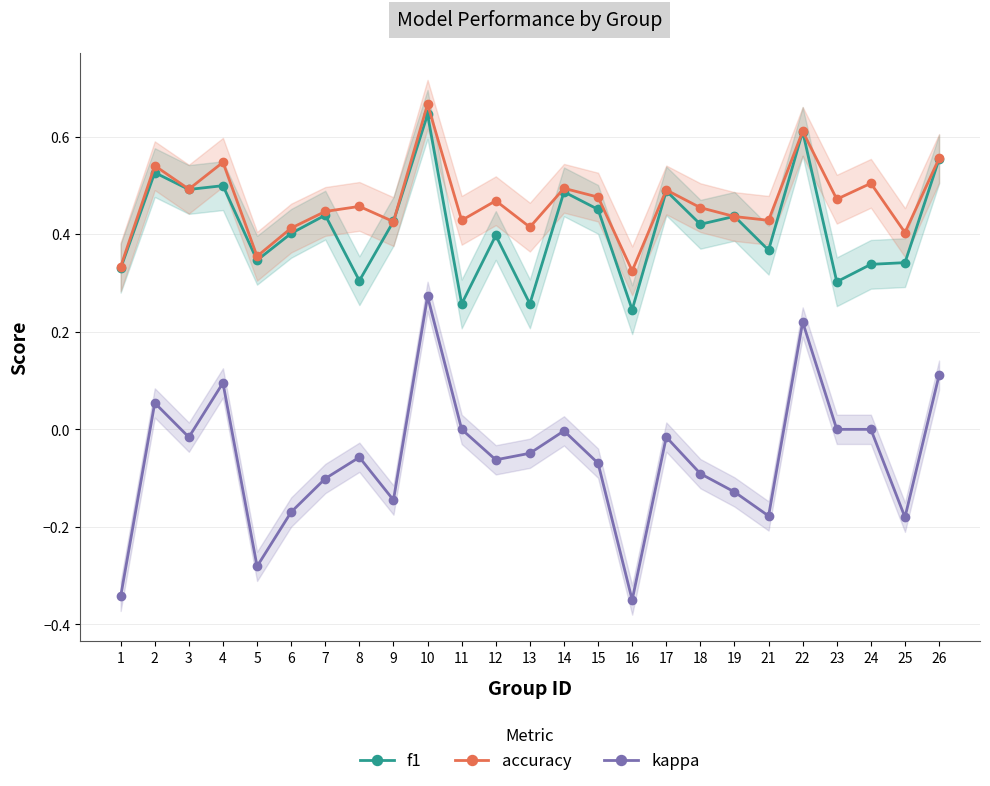

At which category does f1 reach its first local valley?

3